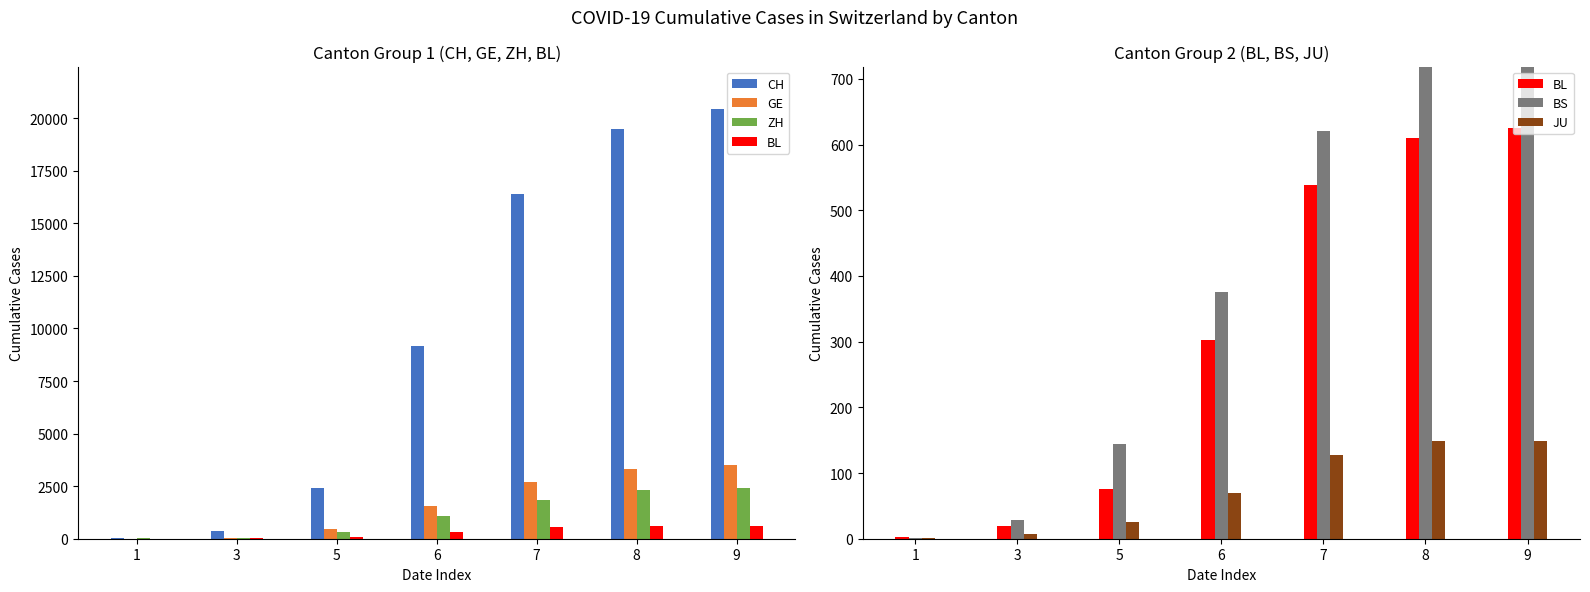

What is the value of the BS bar at the 2nd from the left?

28